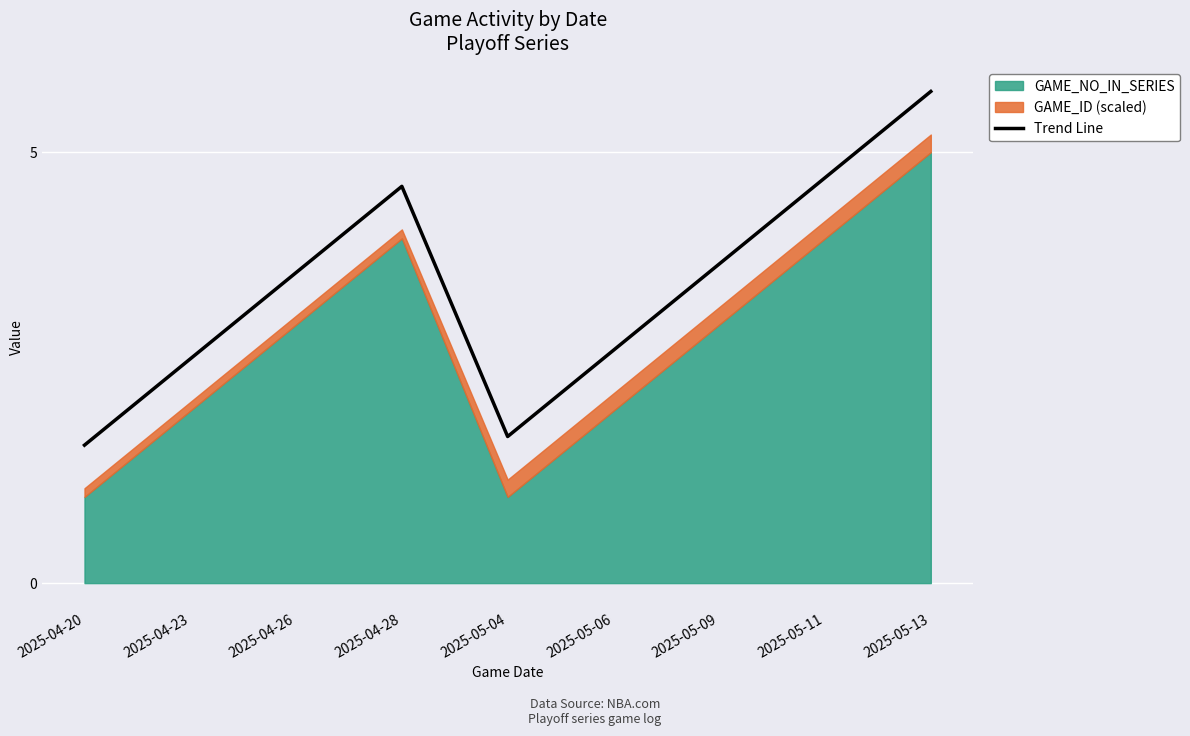

How many interior local valleys (lower than both neighbors) does the data have?

1